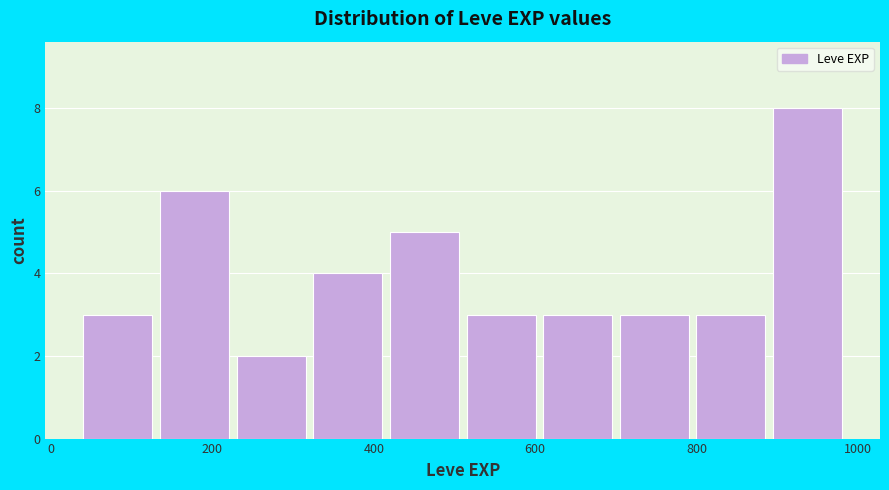

Reading left to right, list every bar in this chart as the range it spans on the x-axis followed by its height. Neither the bar edges nor the heights are printed on the chart, so give them approximately, as read against the axes.

40 to 135: 3
135 to 230: 6
230 to 325: 2
325 to 420: 4
420 to 515: 5
515 to 610: 3
610 to 705: 3
705 to 800: 3
800 to 895: 3
895 to 990: 8